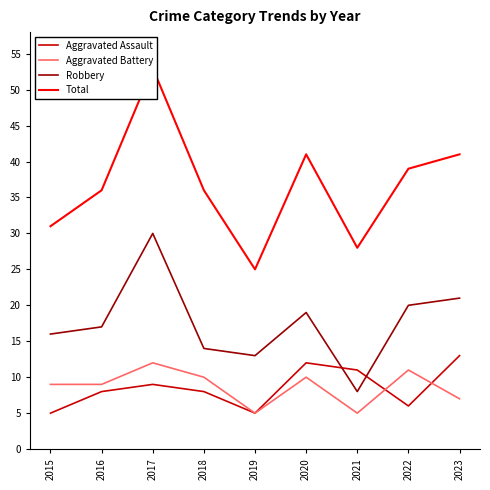

Which series has the largest total across all categories?

Total